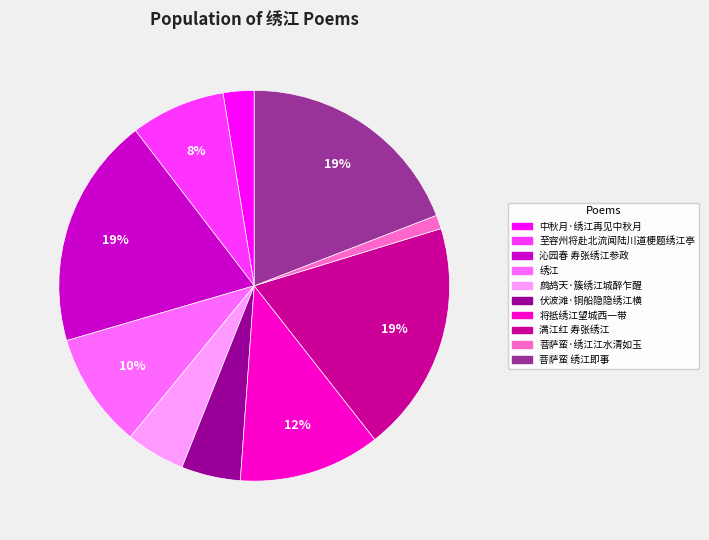

Which category has the smallest portion of the pie?

菩萨蛮·绣江江水清如玉